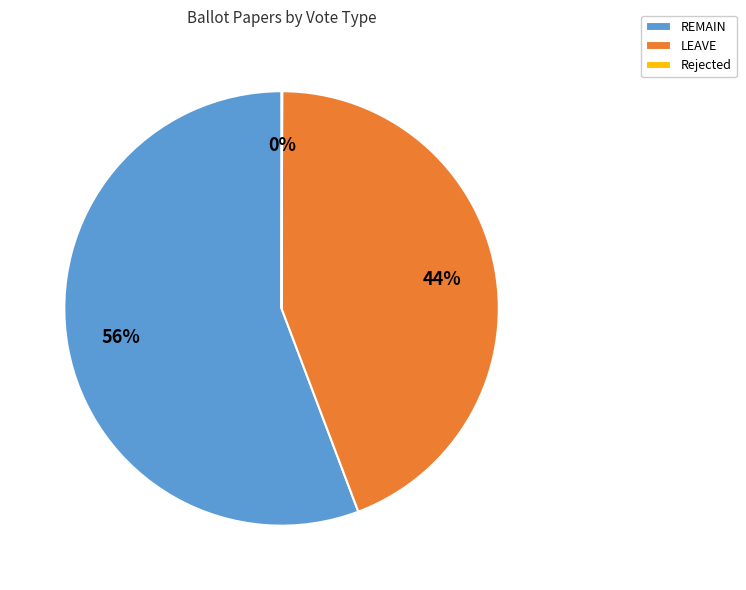

Which category has the biggest portion of the pie?

REMAIN